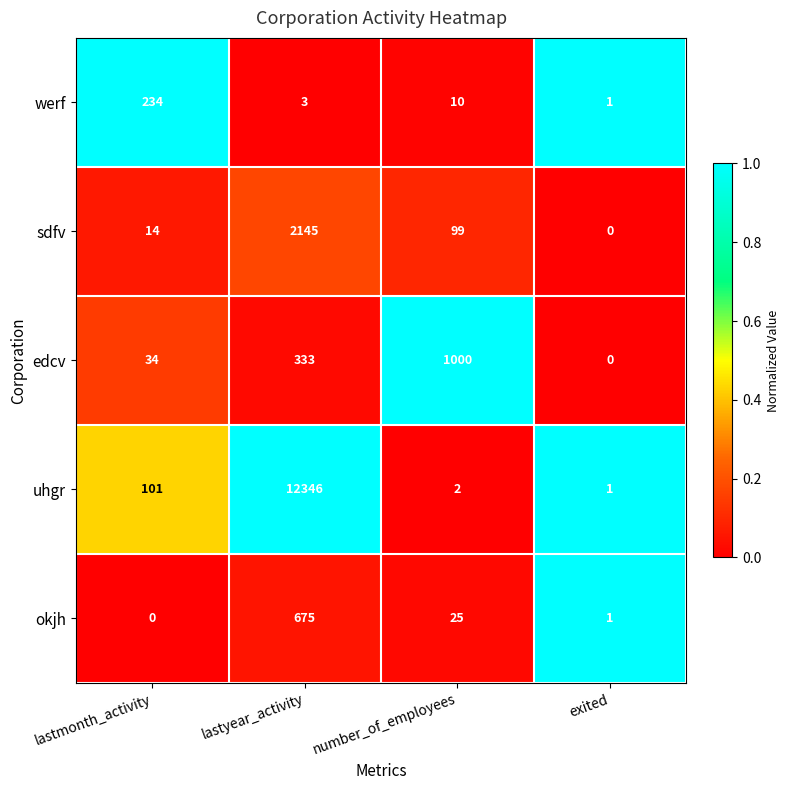

Between lastyear_activity and exited, which series saw the biggest shift?

uhgr